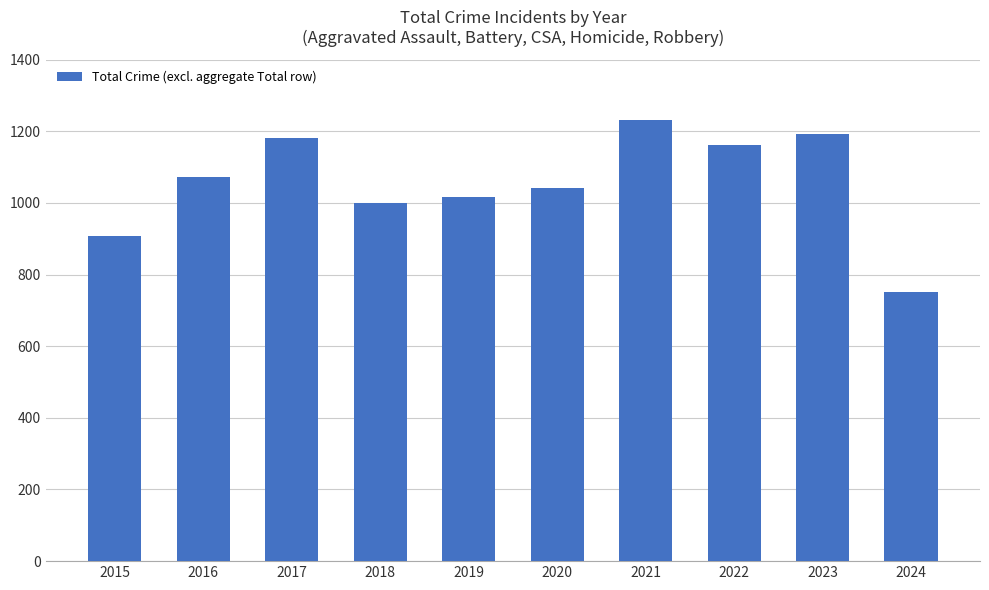

Reading left to right, transcribe all the data shown in this chart.

908	1072	1180	1000	1016	1041	1230	1161	1193	751